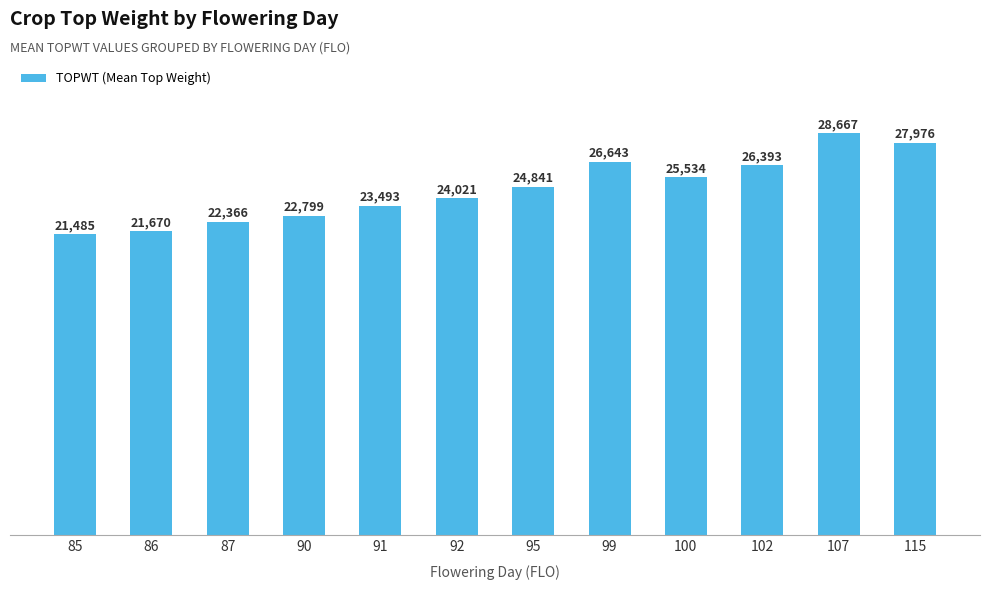

How many bars are there in total?

12